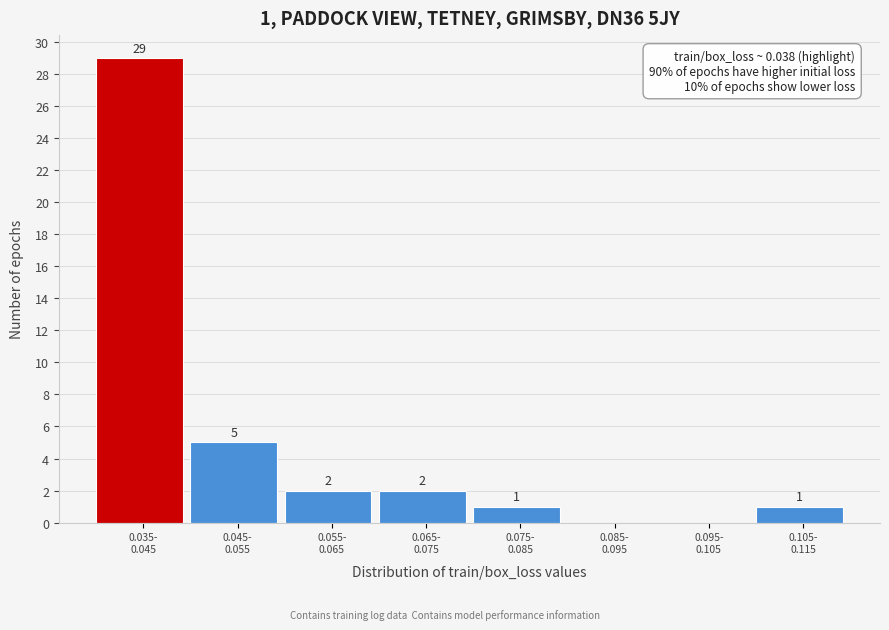

What is the greatest value displayed?

29